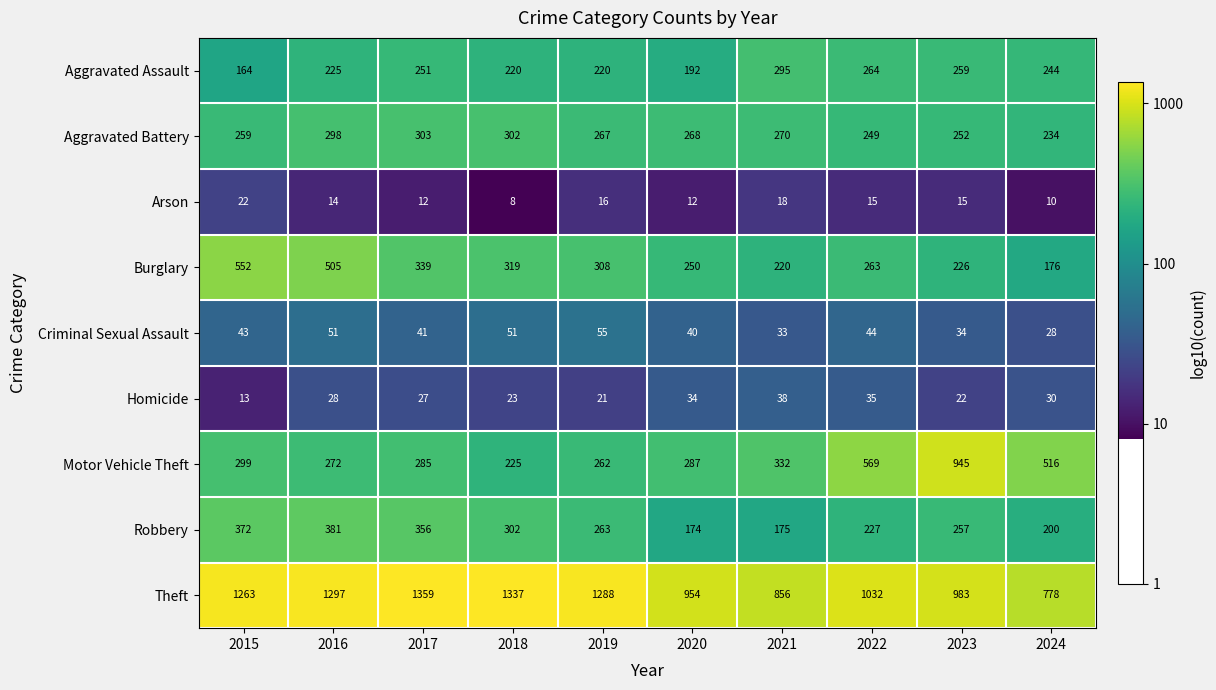

At how many categories does at least one series exceed 1255?

5